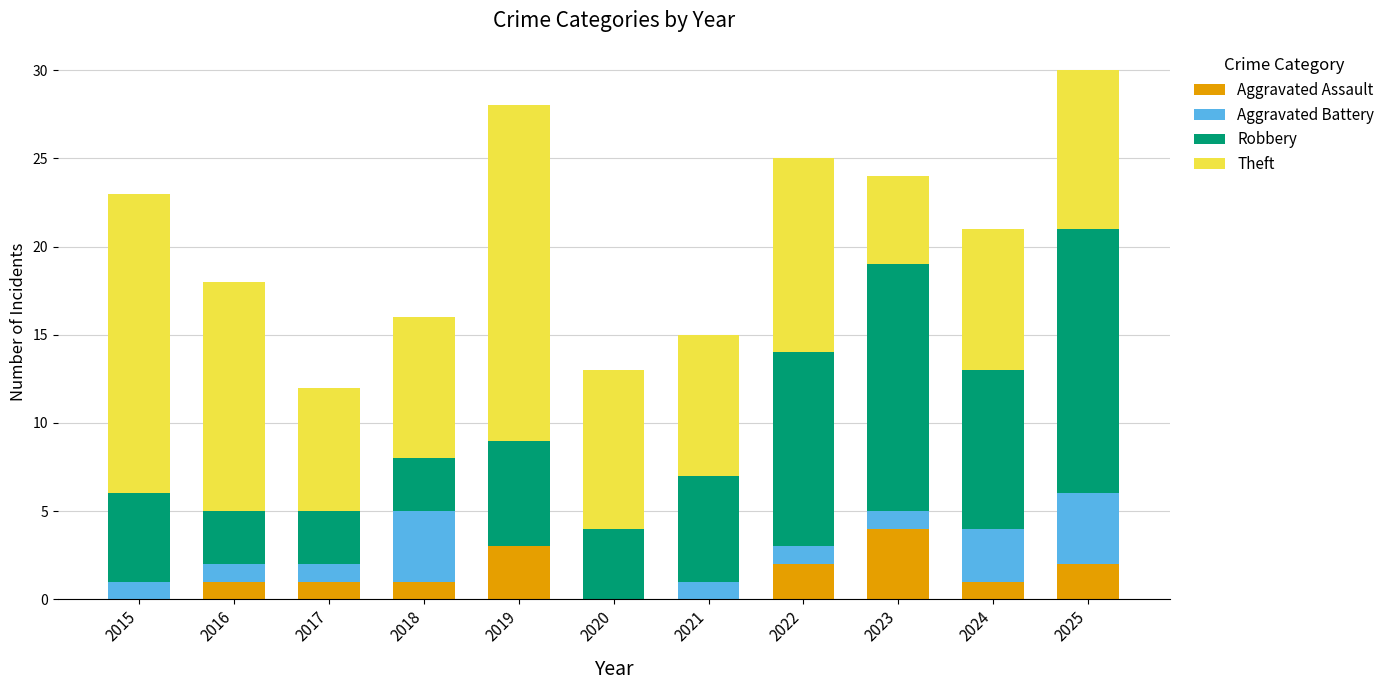

Is it true that Aggravated Assault equals 3 at 2020?

False